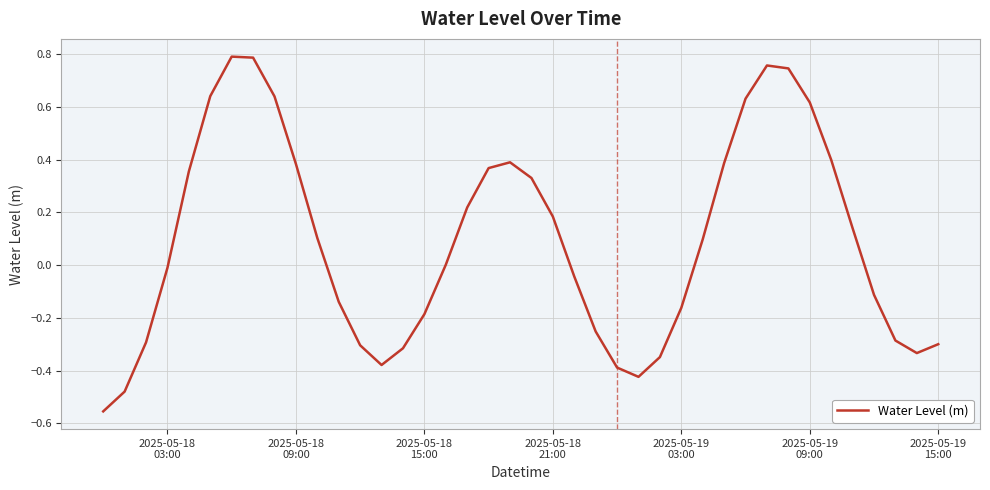

How many categories are shown in the chart?

40